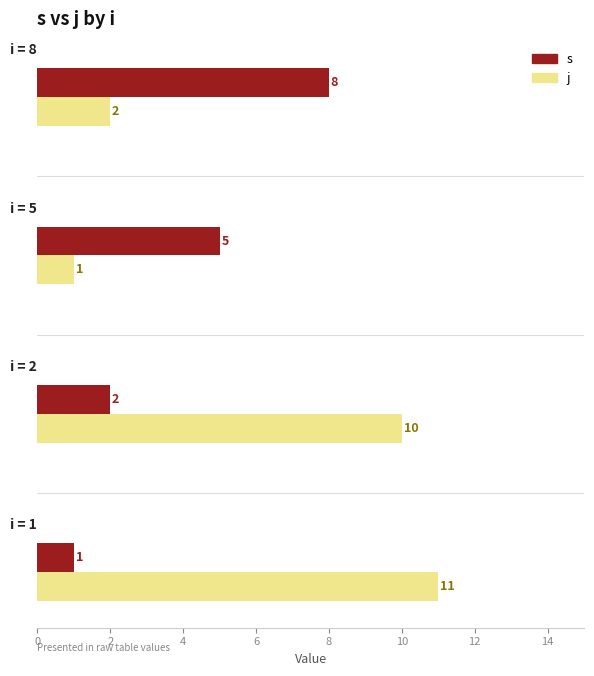

What is the sum of all s values?

16